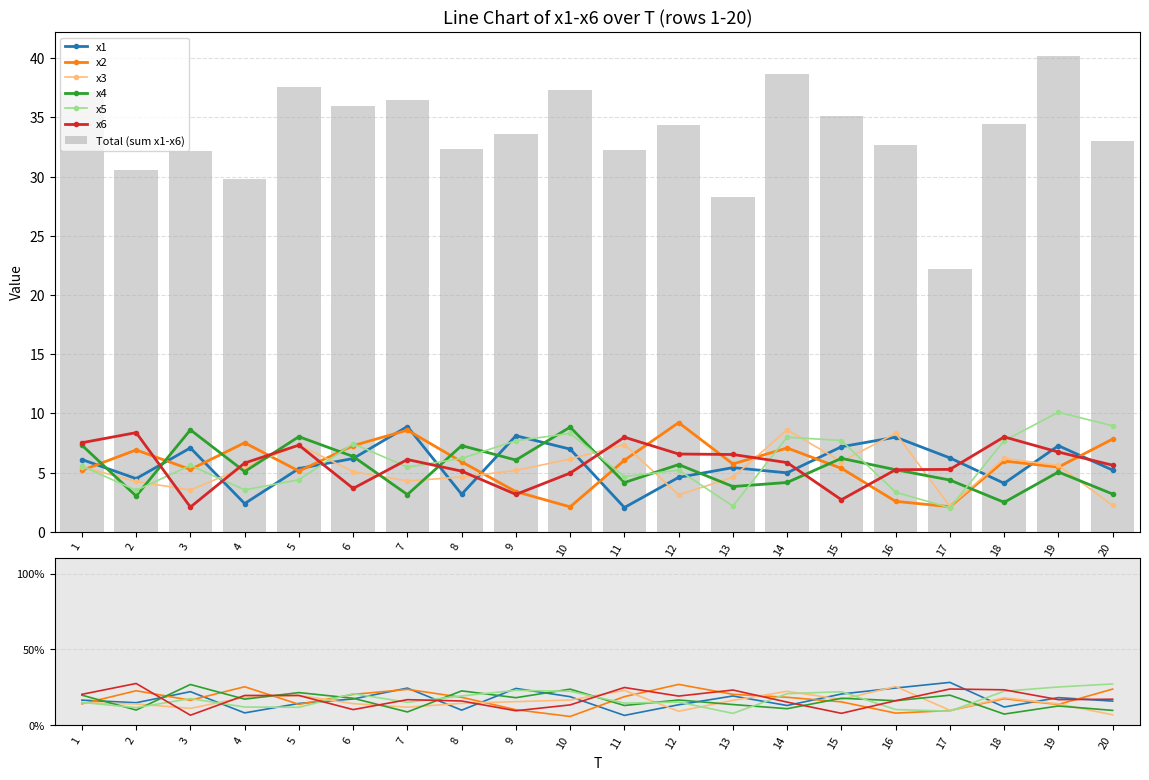

What is the minimum value for x3?

2.2